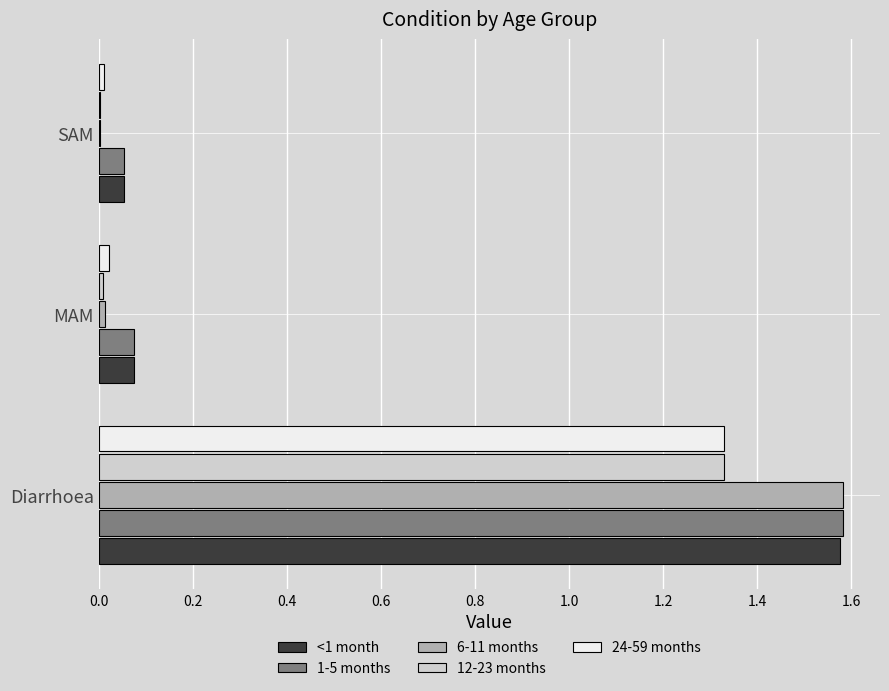

Count the number of categories in the chart.

3